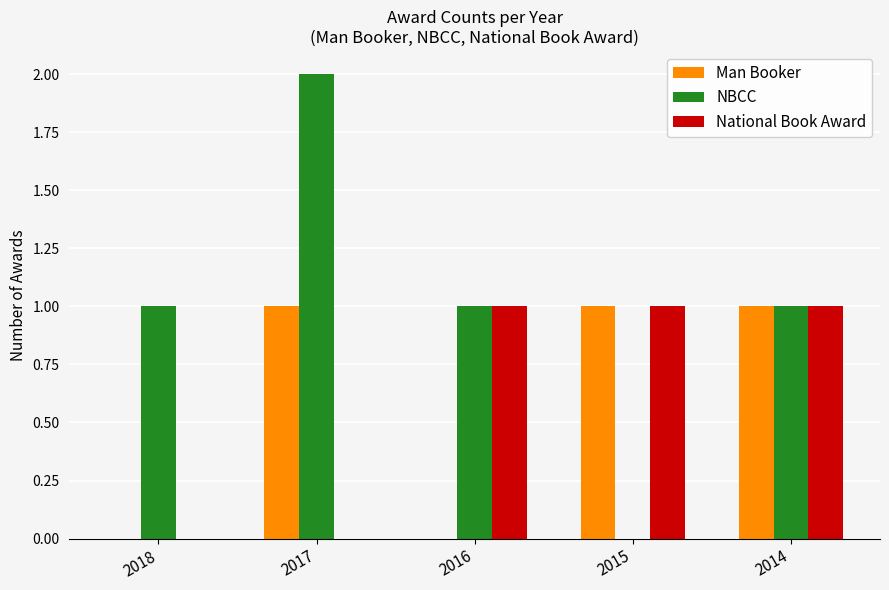

At which category does the chart reach its peak across all series?

2017